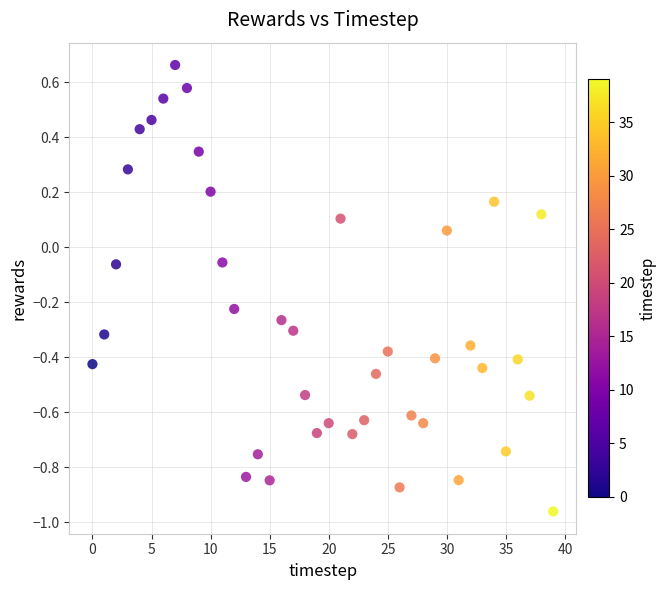

What is the range of Y values (max minus min)?

1.6